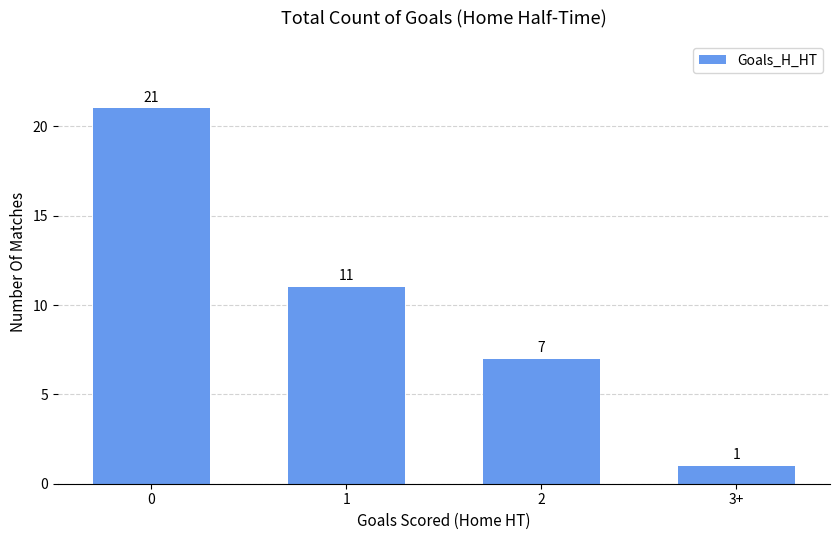

True or false: the data shows 7 at 0.

False